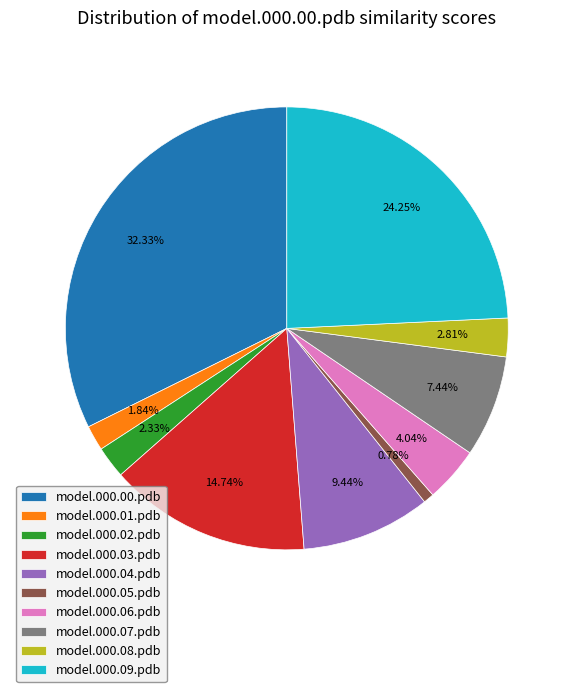

Do model.000.00.pdb and model.000.01.pdb together represent more than half of the pie?

No